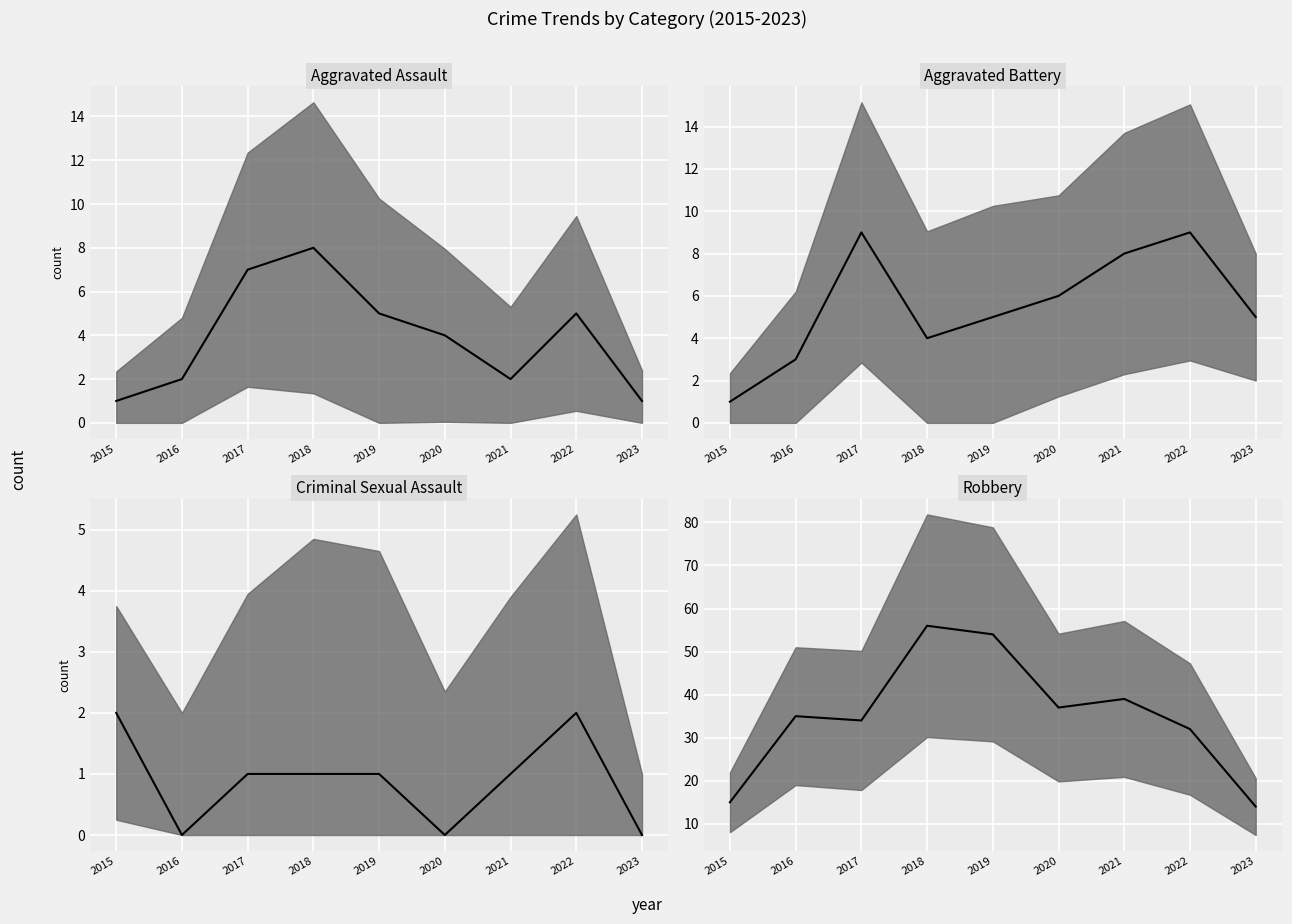

Reading left to right, transcribe all the data shown in this chart.

Aggravated Assault (median): 2015=1	2016=2	2017=7	2018=8	2019=5	2020=4	2021=2	2022=5	2023=1
Aggravated Battery (median): 2015=1	2016=3	2017=9	2018=4	2019=5	2020=6	2021=8	2022=9	2023=5
Criminal Sexual Assault (median): 2015=2	2016=0	2017=1	2018=1	2019=1	2020=0	2021=1	2022=2	2023=0
Robbery (median): 2015=15	2016=35	2017=34	2018=56	2019=54	2020=37	2021=39	2022=32	2023=14